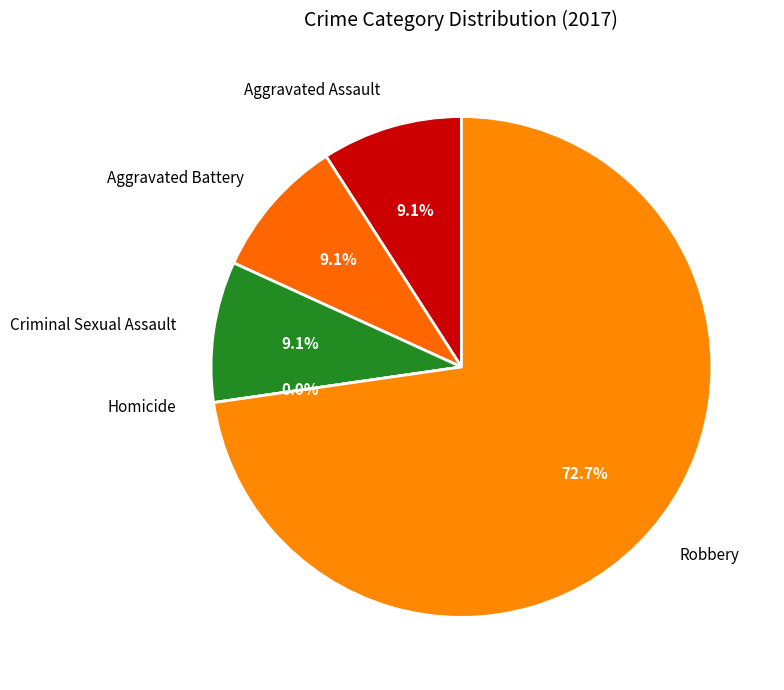

What percentage is NOT represented by Criminal Sexual Assault?

90.9%